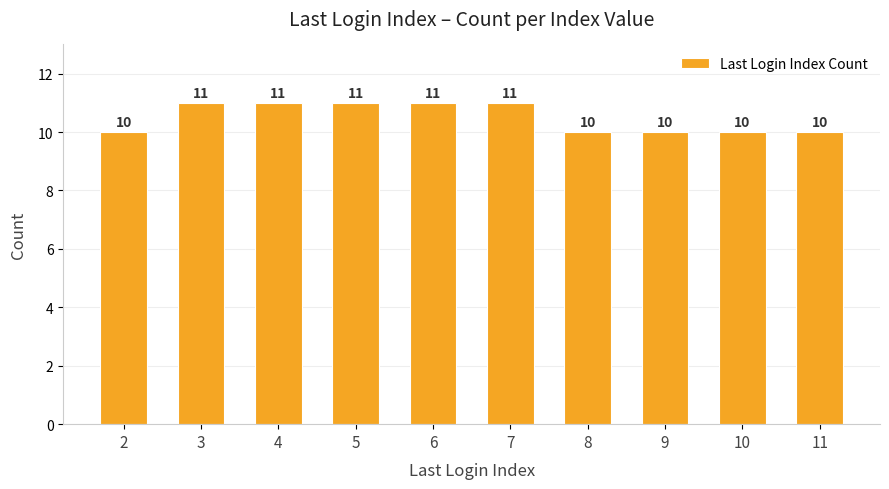

True or false: the data shows 10 at 9.

True